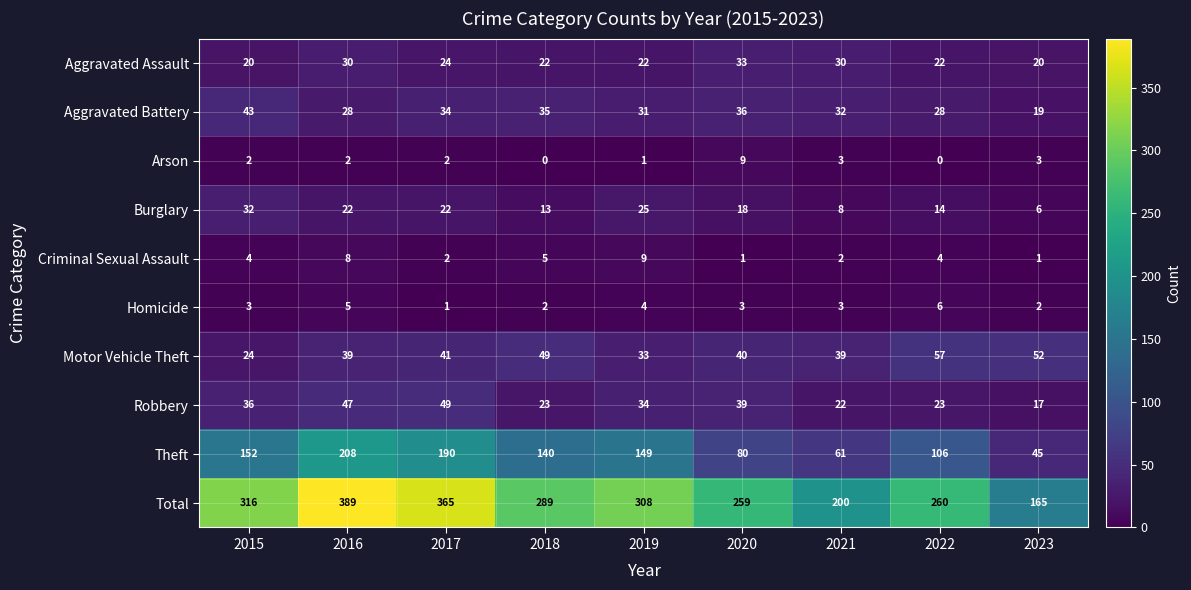

True or false: Arson has a value of 3 at 2021.

True